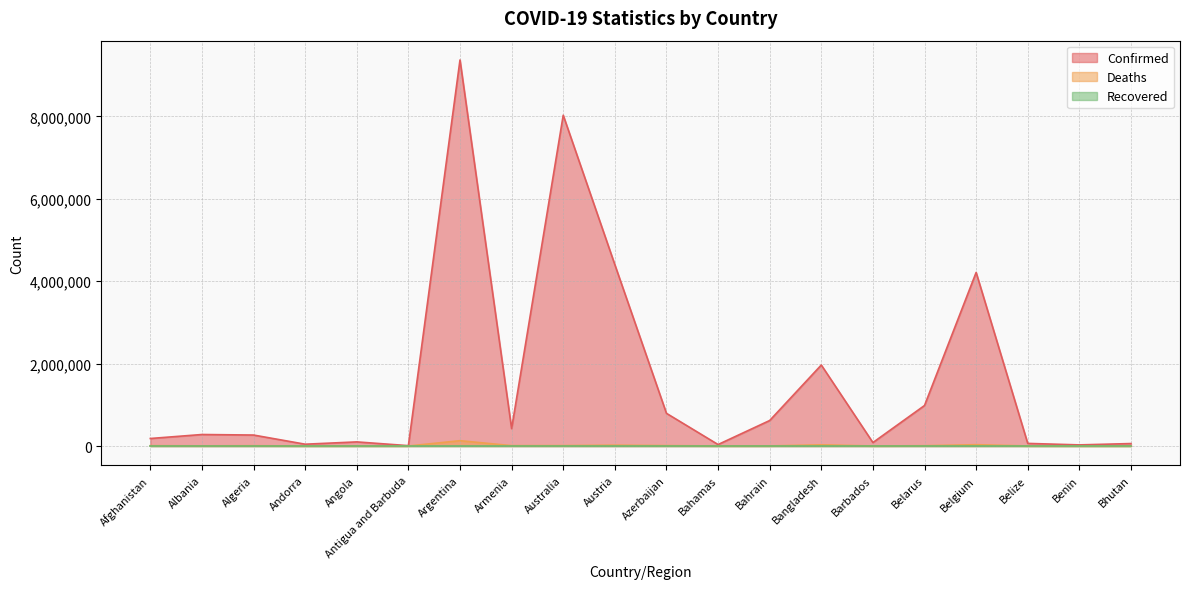

What is the value of the Confirmed point at the 7th from the left?

9367172